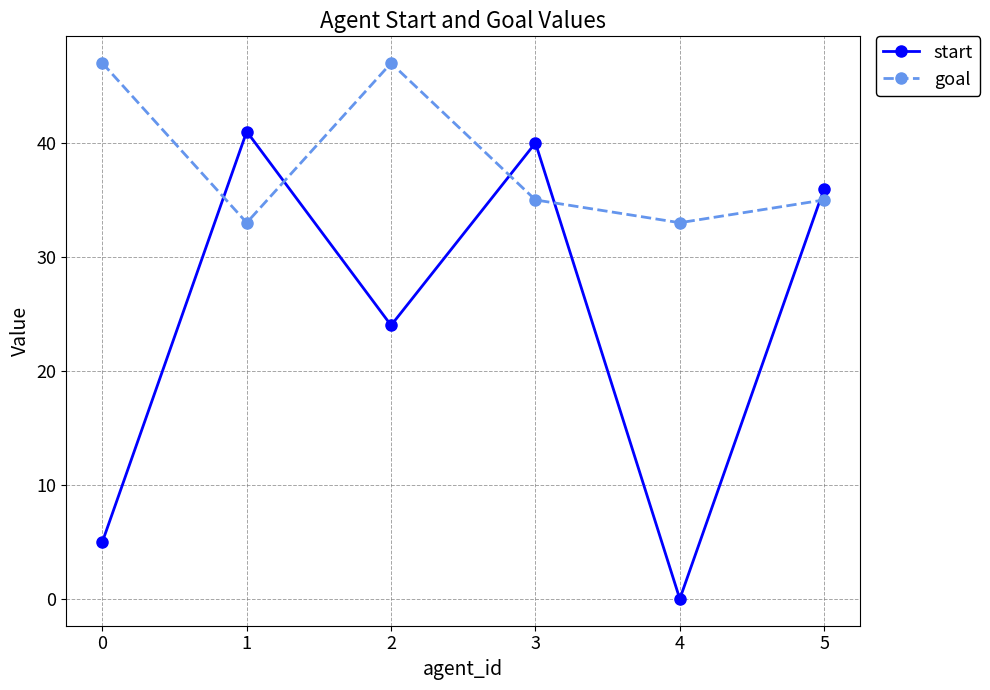

At which label does start first exceed 36?

1